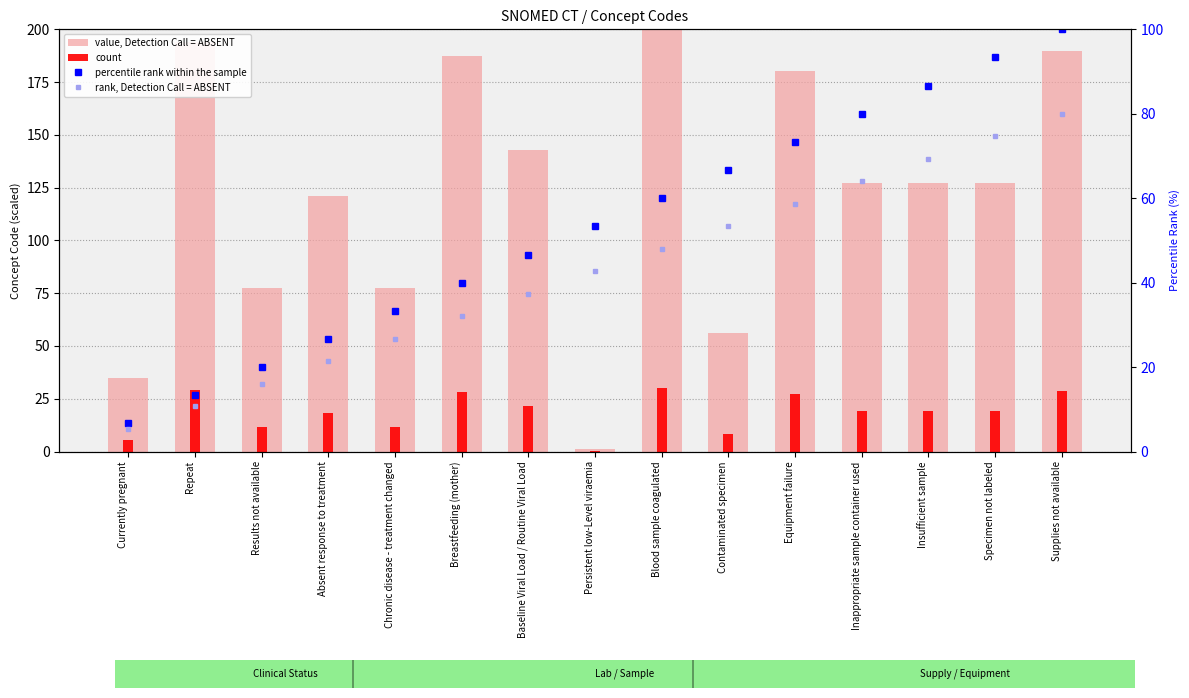

Which series has the largest total across all categories?

value, Detection Call = ABSENT